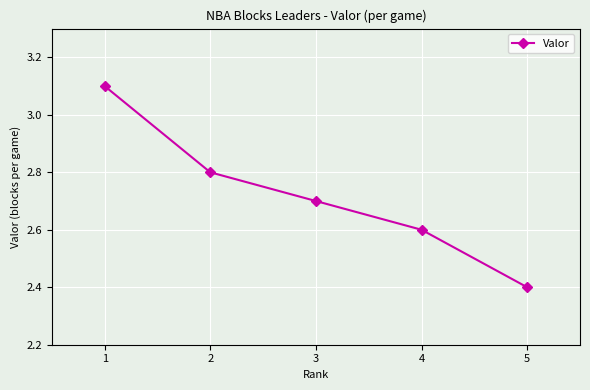

Which has a higher value, 3 or 1?

1